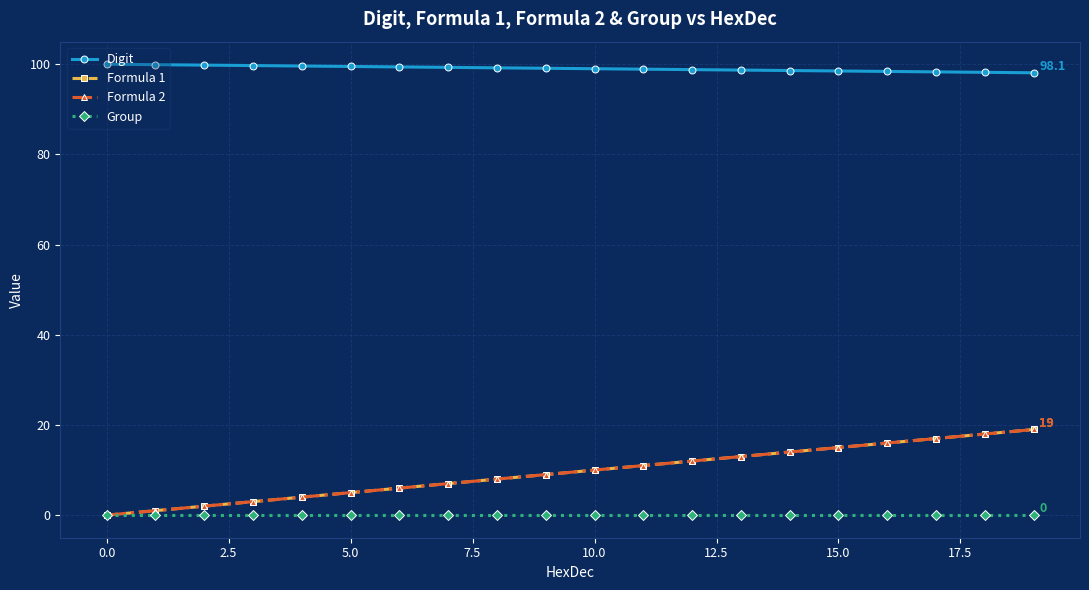

Is this an area chart (filled region under the line)?

No